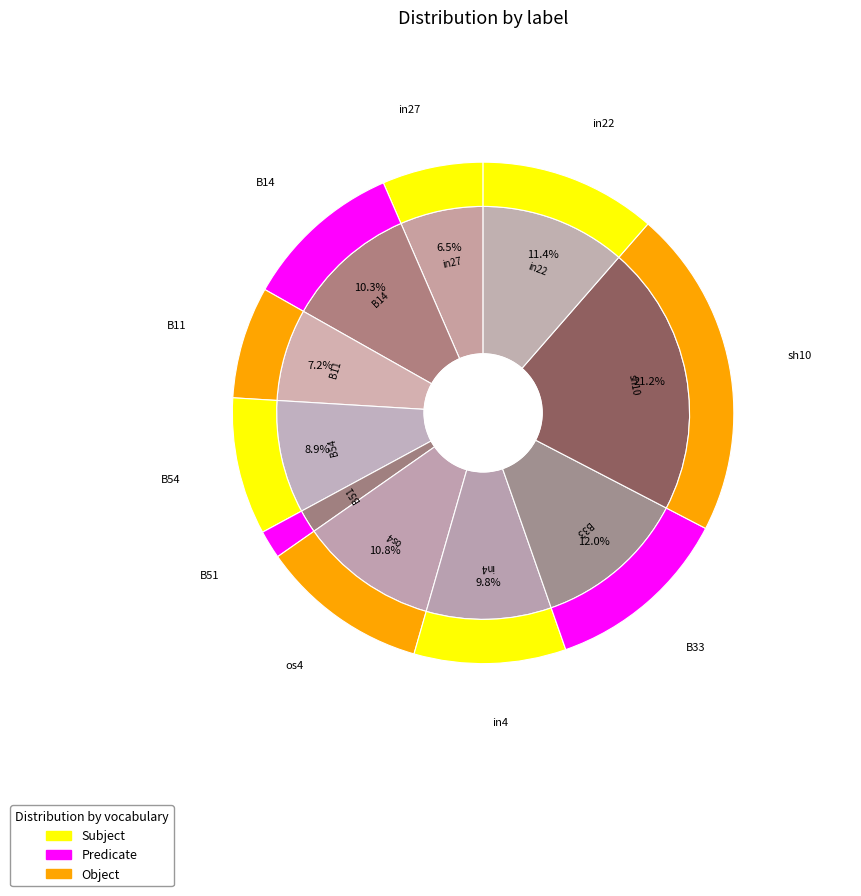

To the nearest percent, what percentage of the pie is B51?

2%